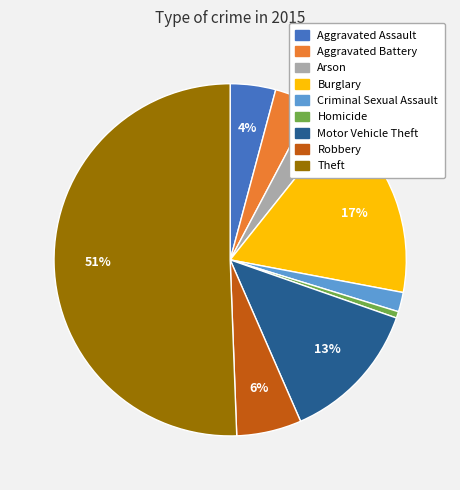

Which category has the biggest portion of the pie?

Theft